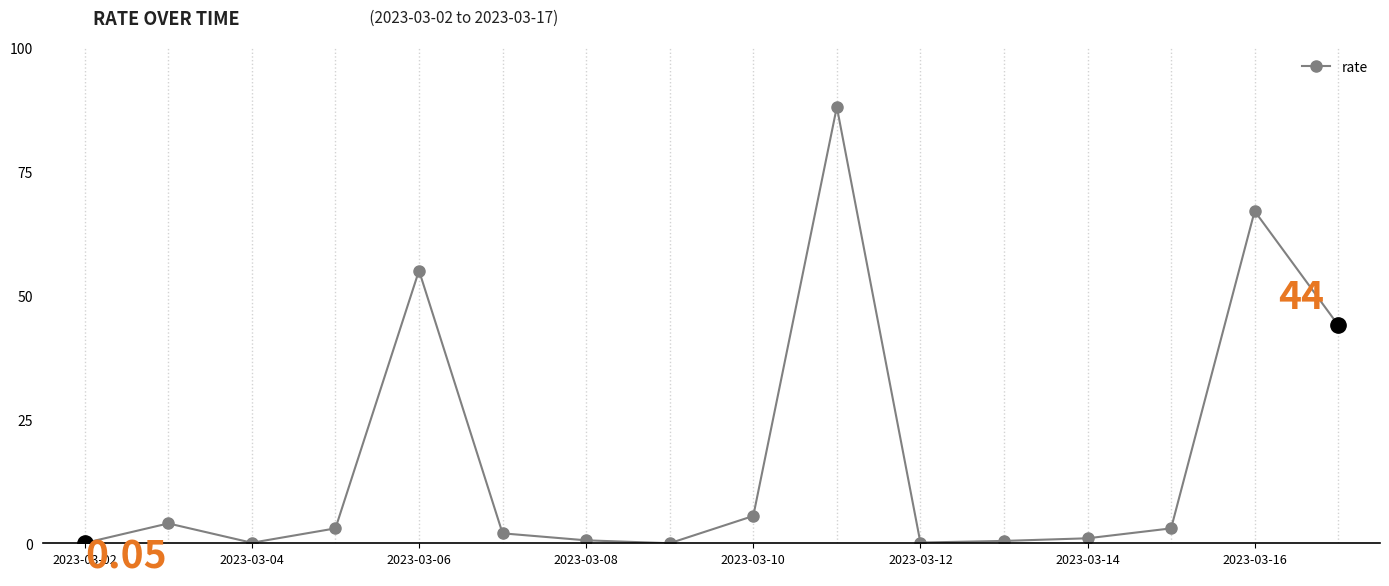

What is the sum of all values?

273.9